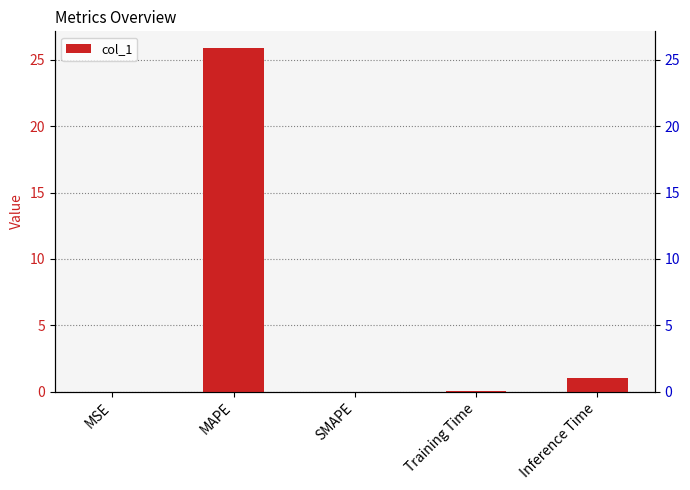

How many bars are there in total?

5